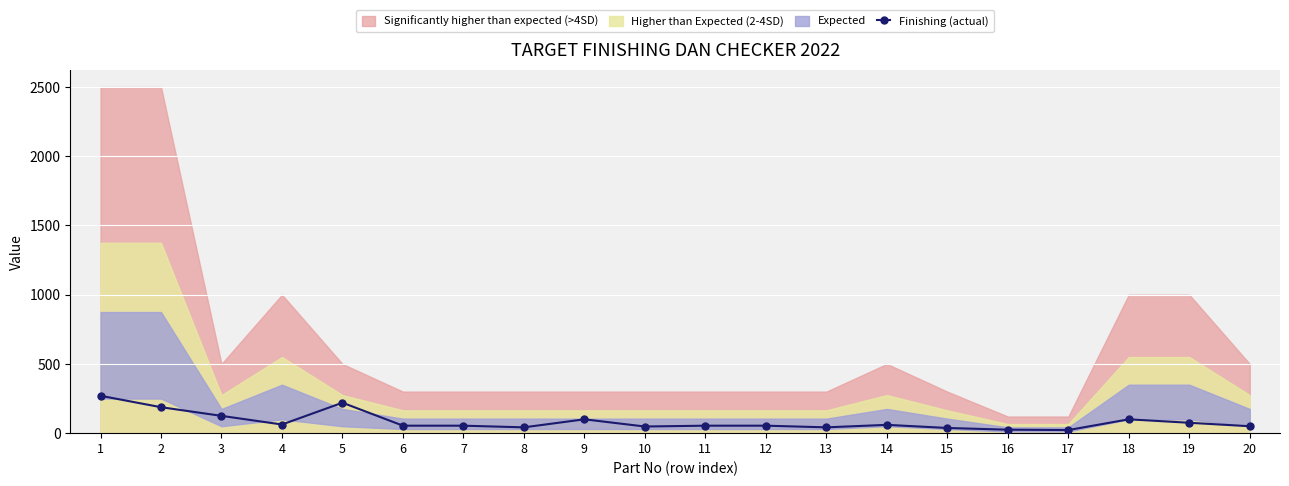

List the labels in order of value, largest first.

1, 5, 2, 3, 9, 18, 19, 4, 14, 6, 7, 11, 12, 20, 10, 8, 13, 15, 16, 17